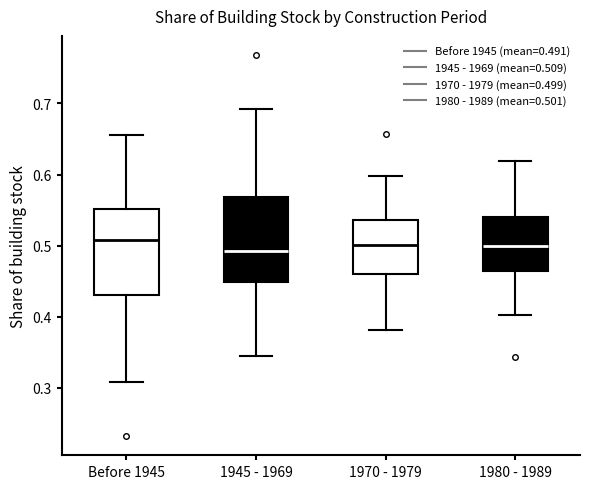

Reading left to right, transcribe this box plot: for each box, give where its median line is, the range the box spans, and where its two whiskers end, as read against the y-axis. The values are not printed on the chart, so give them approximately, as read against the axis.

Before 1945: median 0.51, box 0.43 to 0.55, whiskers 0.31 to 0.66
1945 - 1969: median 0.49, box 0.45 to 0.57, whiskers 0.34 to 0.69
1970 - 1979: median 0.50, box 0.46 to 0.54, whiskers 0.38 to 0.60
1980 - 1989: median 0.50, box 0.46 to 0.54, whiskers 0.40 to 0.62